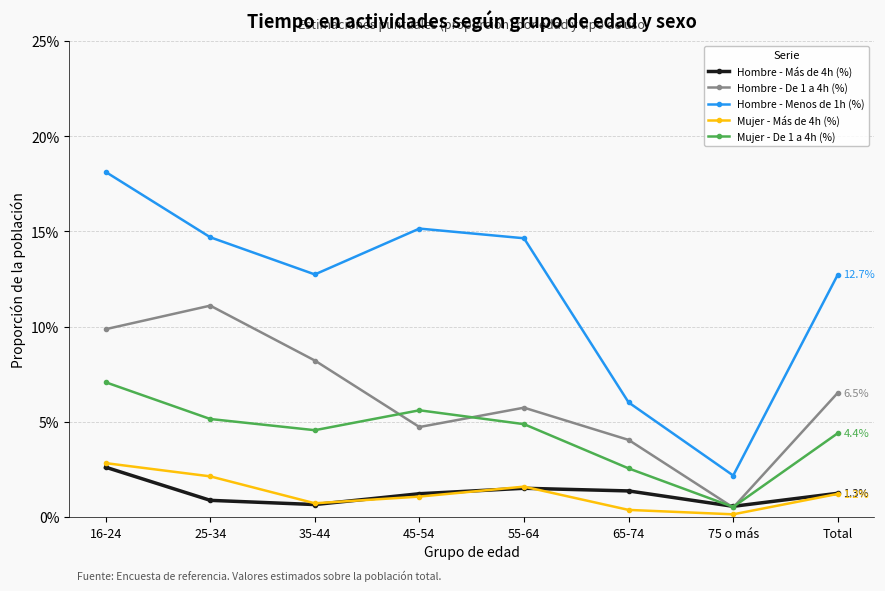

Which category has the highest value across all series?

16-24